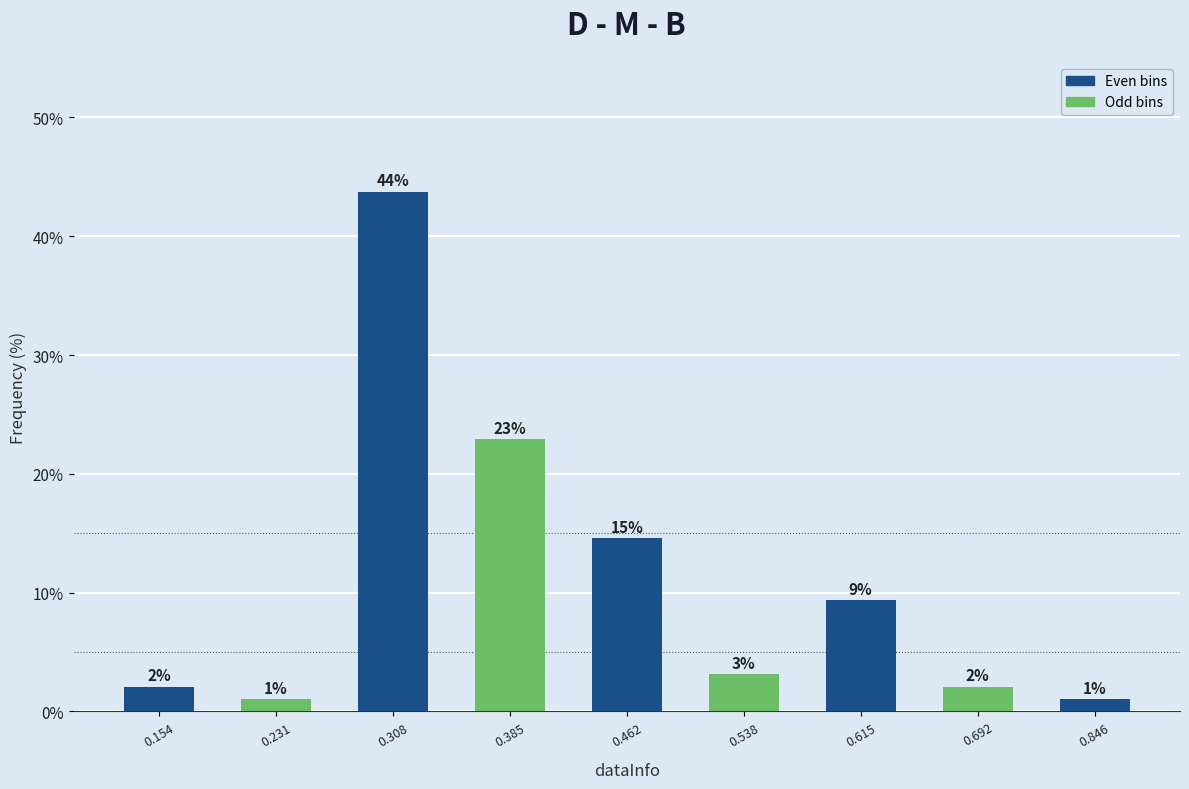

Does the chart contain any negative values?

No